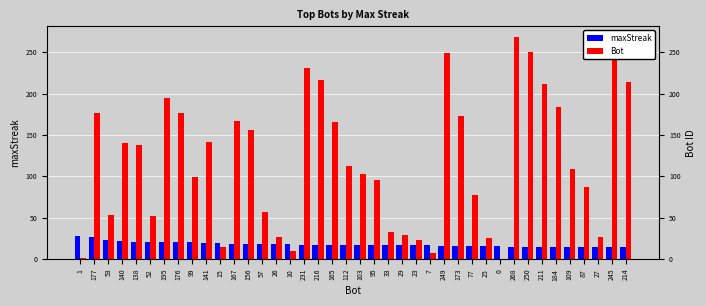

How many groups of bars are there?

40